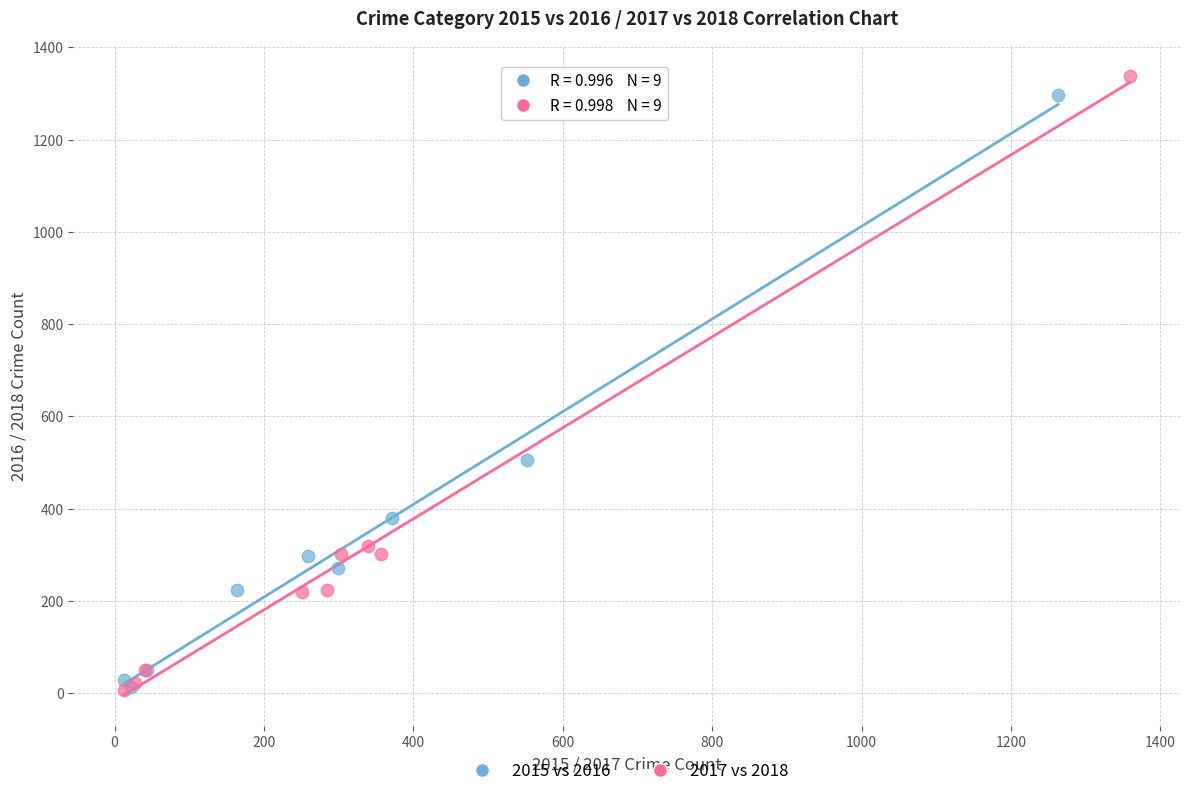

Which series has the widest spread of Y values?

2017 vs 2018